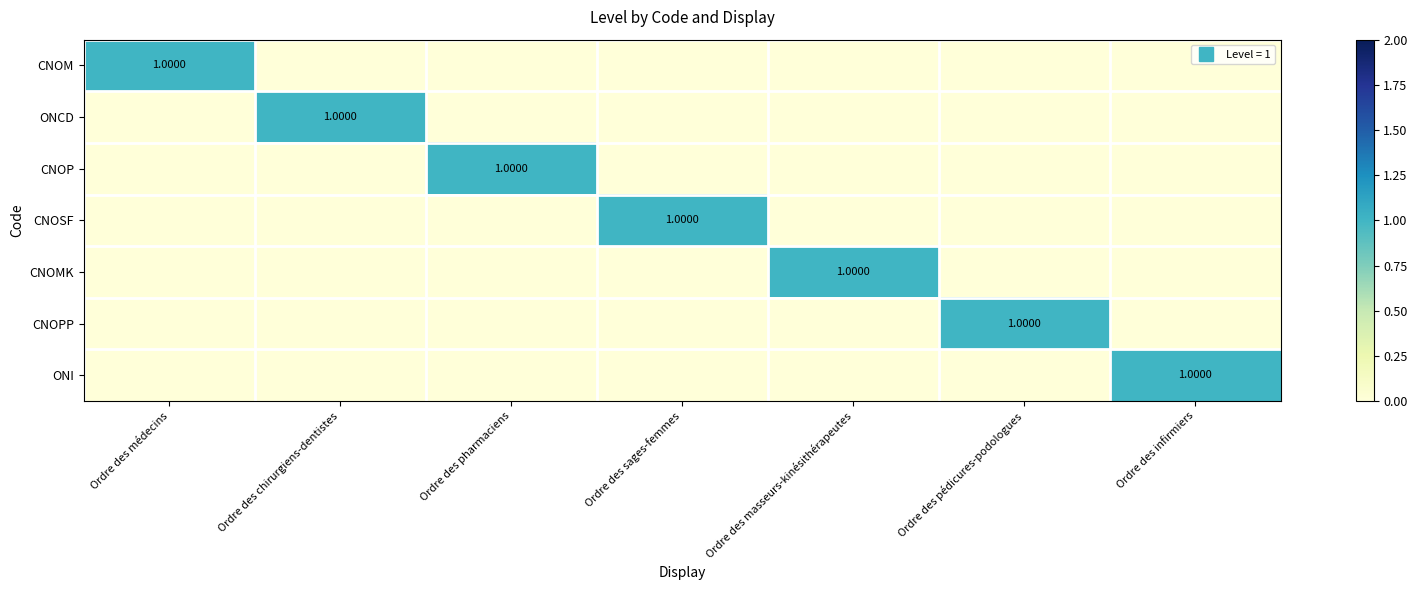

Rank the series by their maximum value, from lowest to highest.

CNOM, ONCD, CNOP, CNOSF, CNOMK, CNOPP, ONI